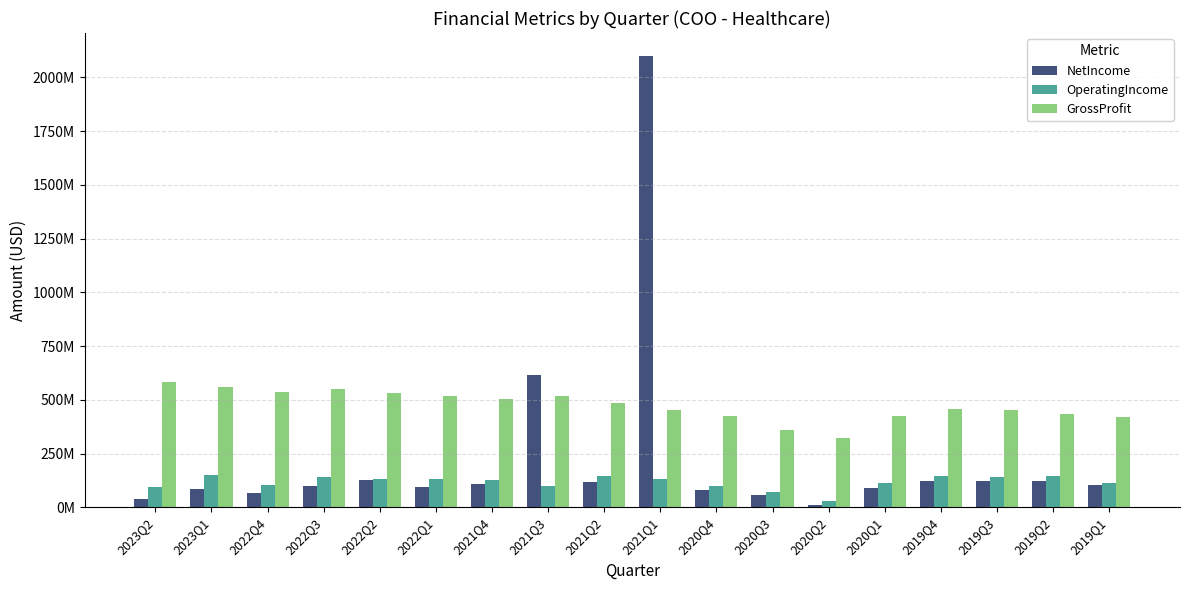

What position from the left is 2020Q3?

12